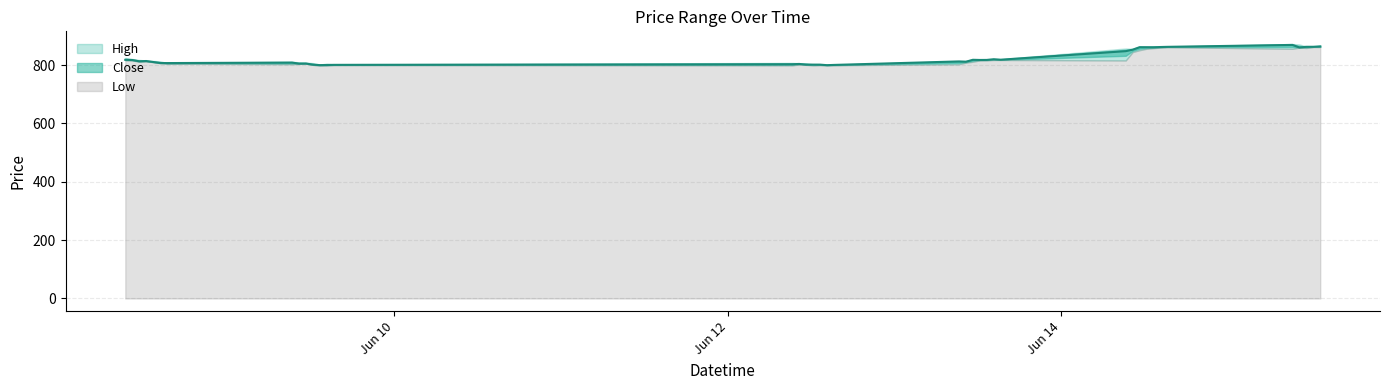

Rank the series at 2023-06-08 13:15 from lowest to highest value.

Low, Close, High